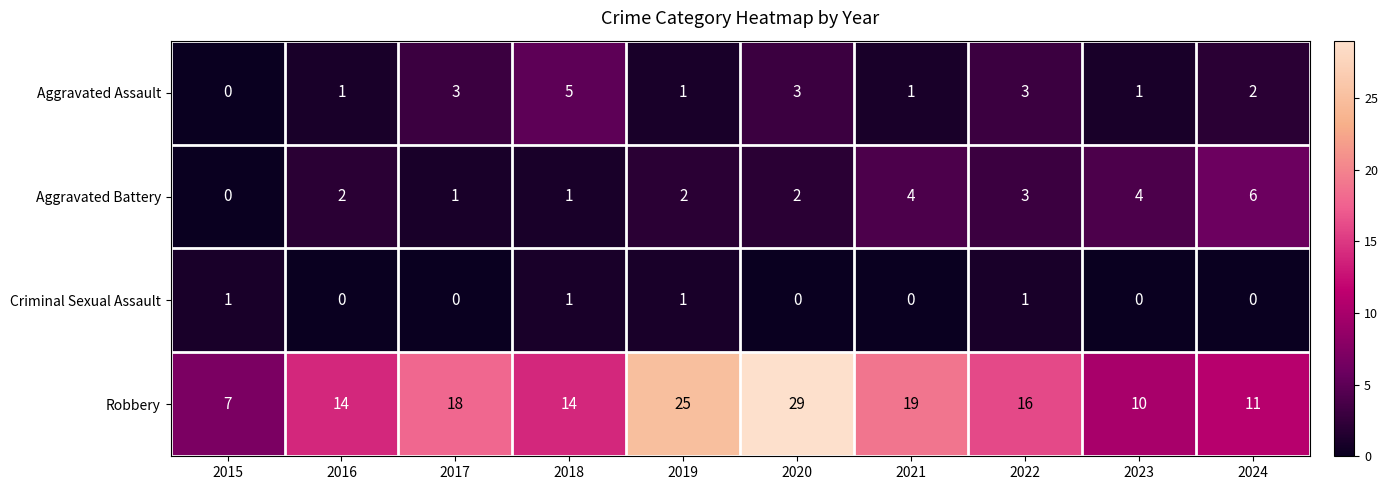

Count the number of categories in the chart.

10